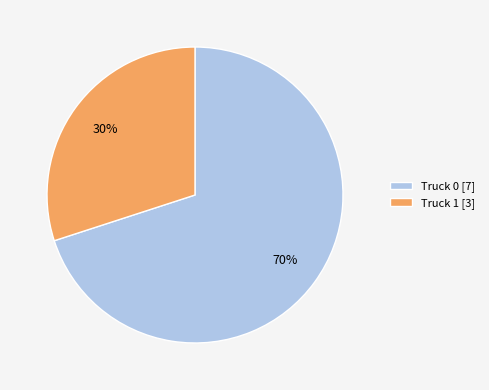

To the nearest percent, what portion does Truck 0 represent?

70%